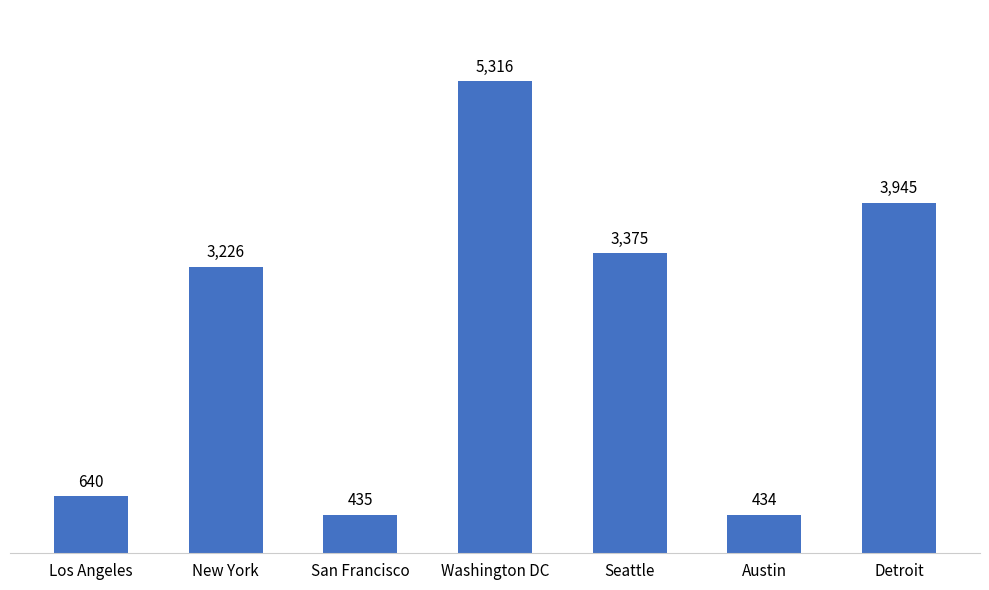

What is the difference between the maximum and minimum values?

4882